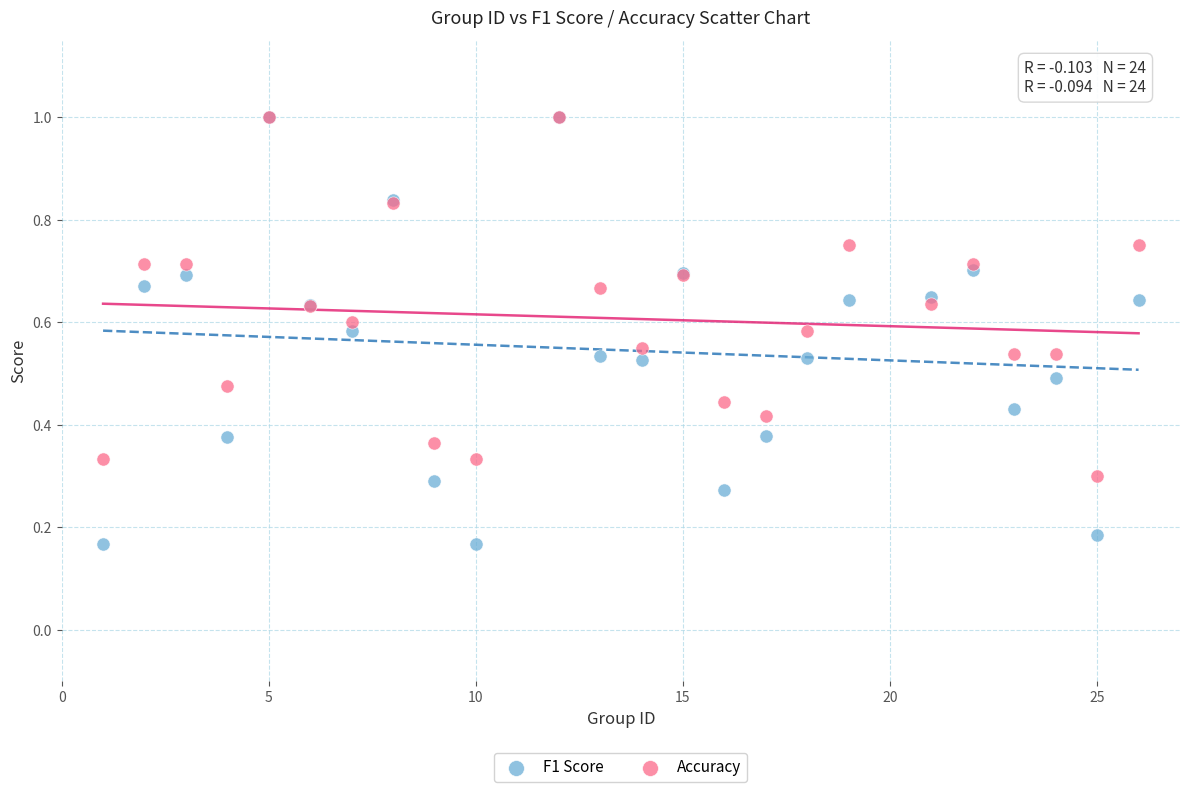

Which series has the widest spread of Y values?

F1 Score